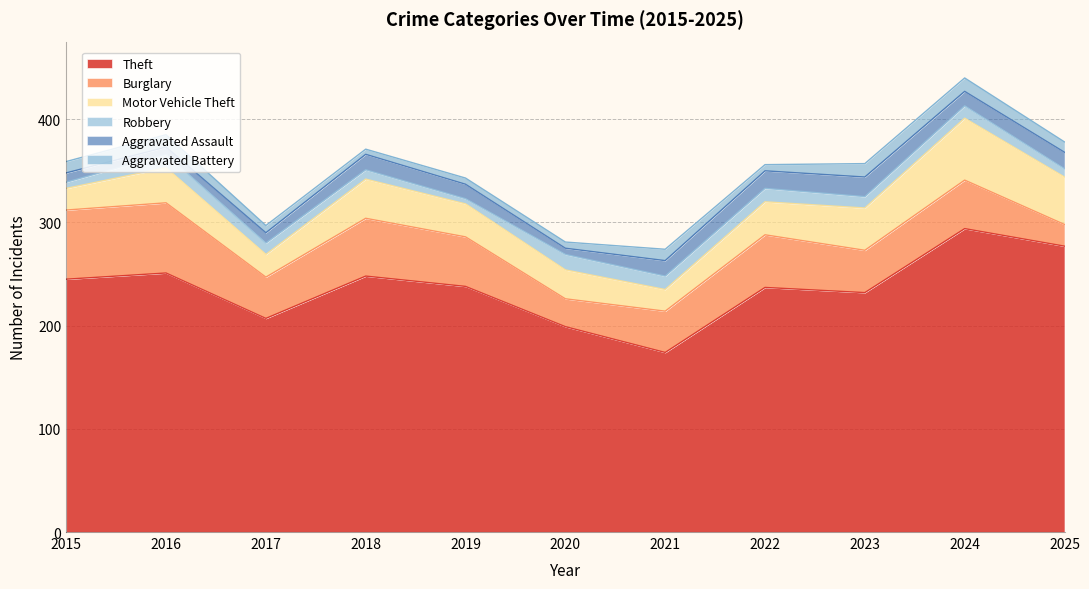

True or false: Aggravated Assault has a value of 15 at 2018.

True